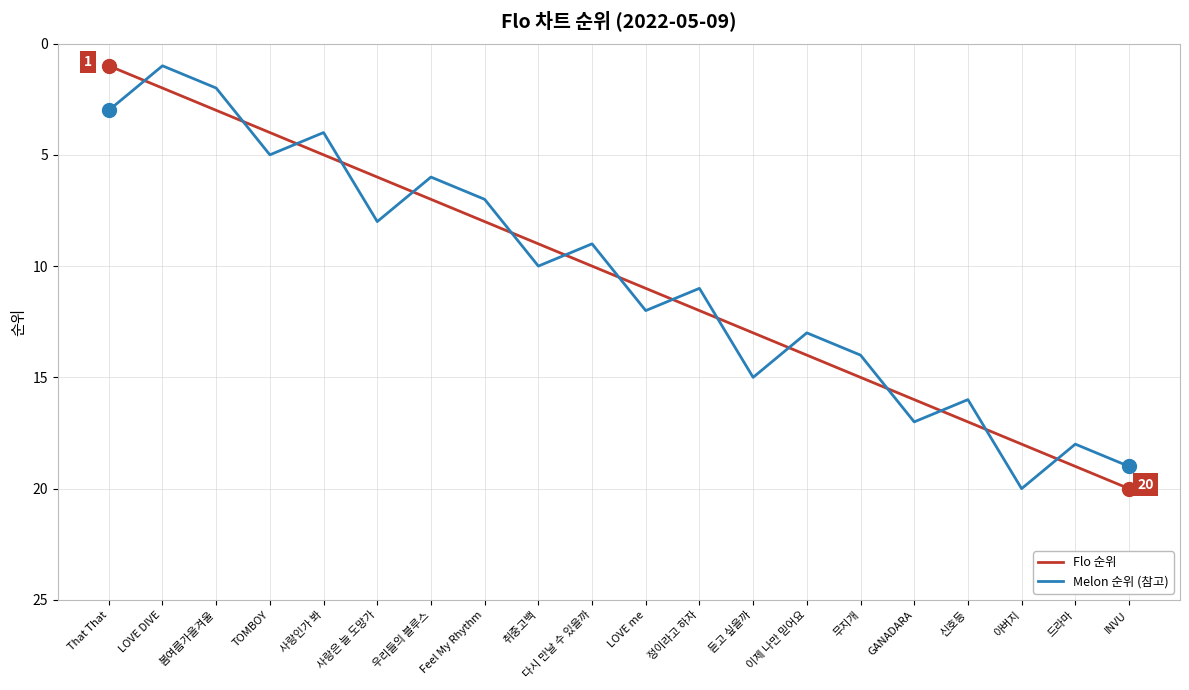

At how many categories does at least one series exceed 9?

12